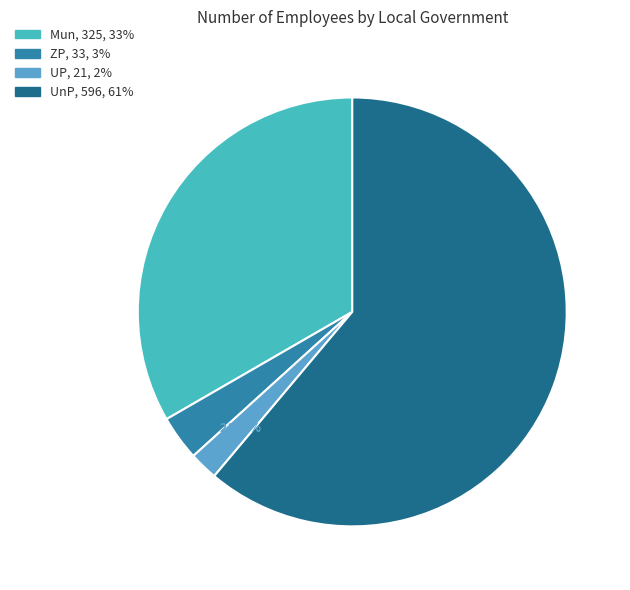

How many segments does this pie chart have?

4